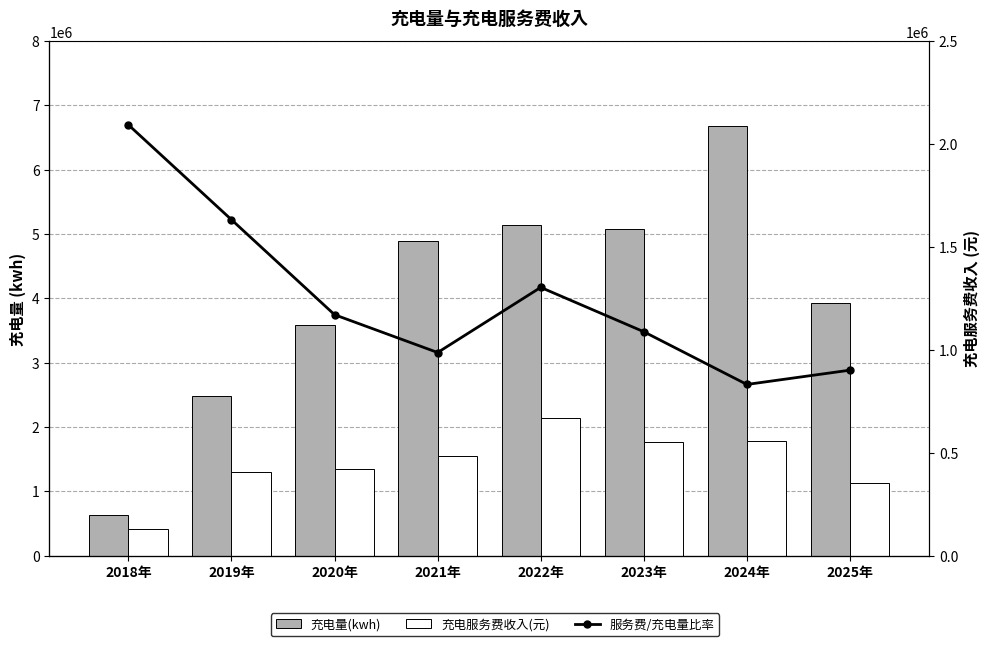

Between 2018年 and 2023年, which is larger?

2023年